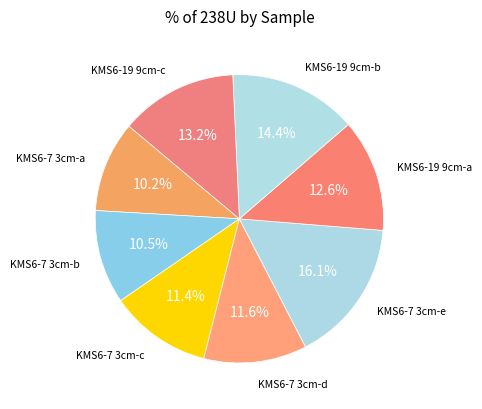

How many segments does this pie chart have?

8